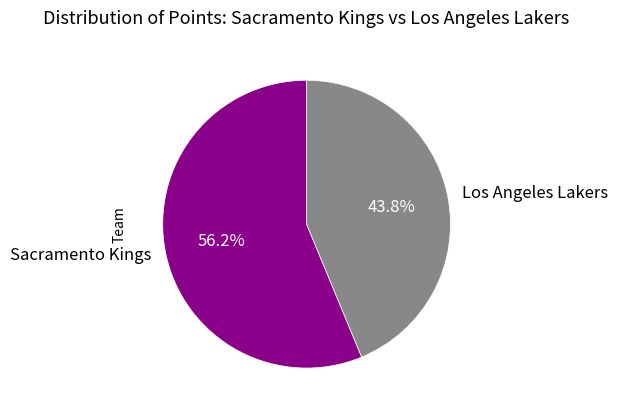

Count the number of slices in the pie.

2